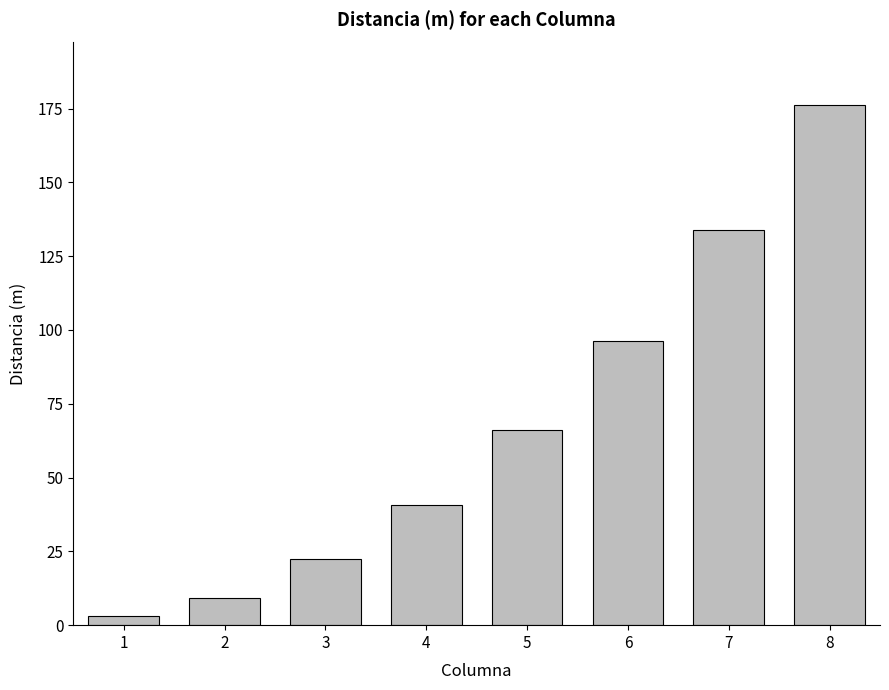

What is the difference between the second highest and second lowest values?

124.8